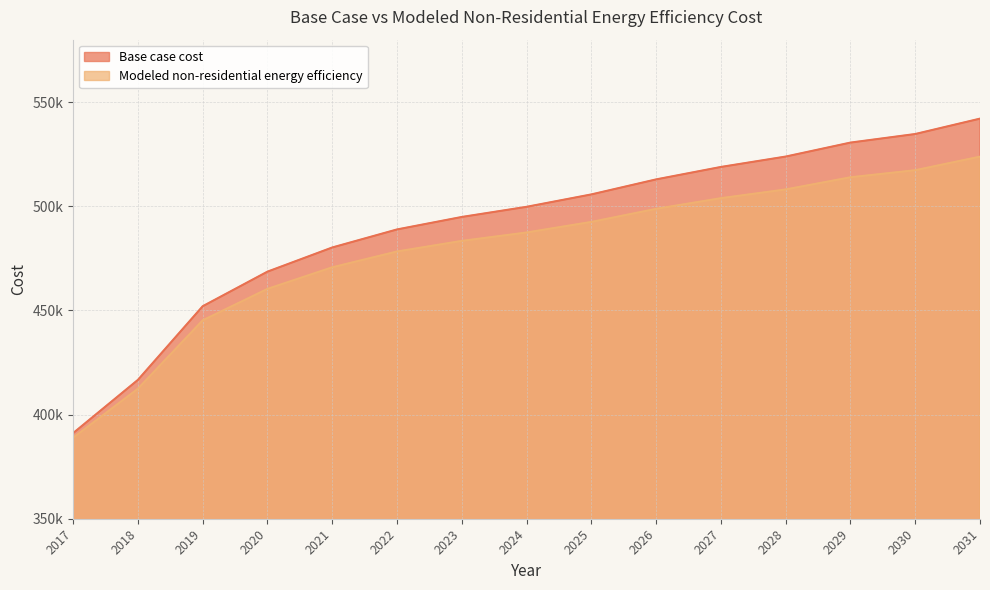

Which series has the largest range (max minus min)?

Base case cost